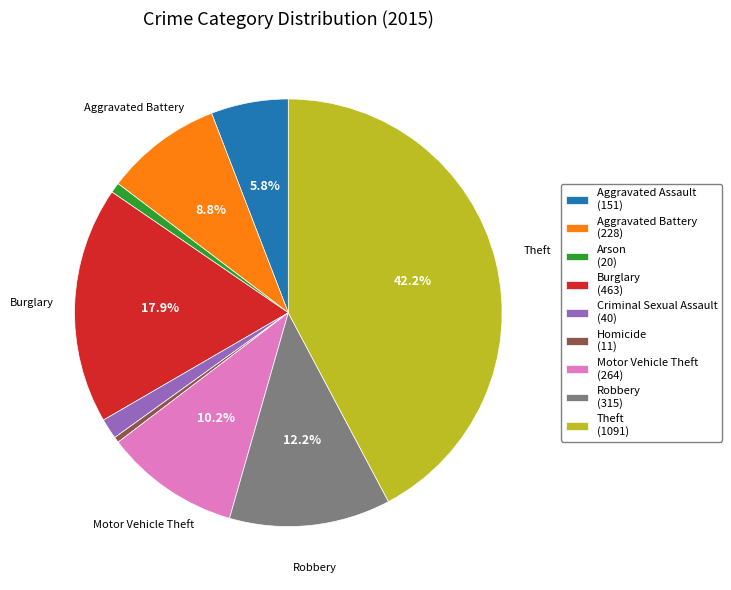

Is there a majority slice in this chart?

No